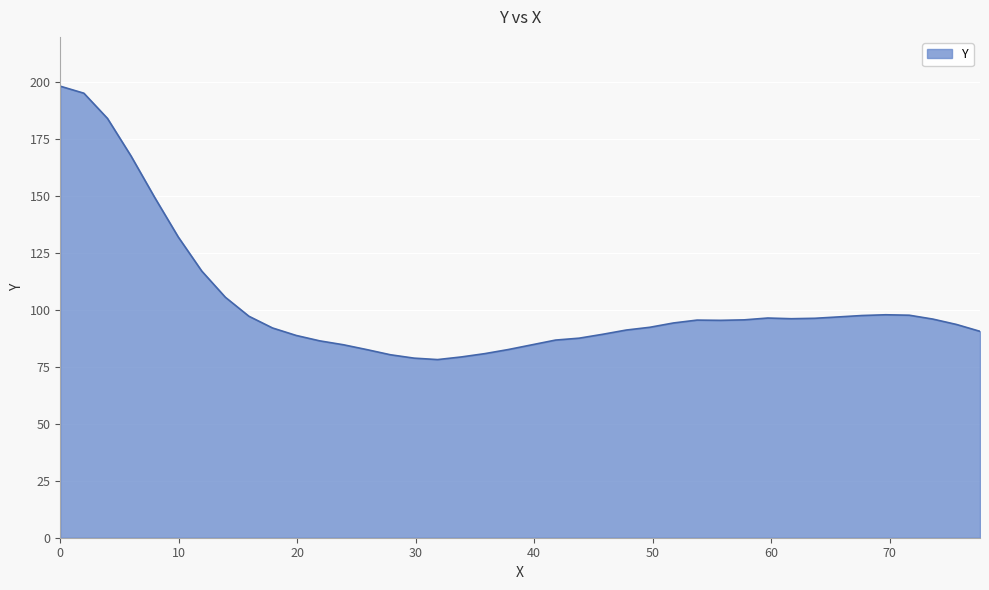

What is the difference between the maximum and minimum values?

120.1